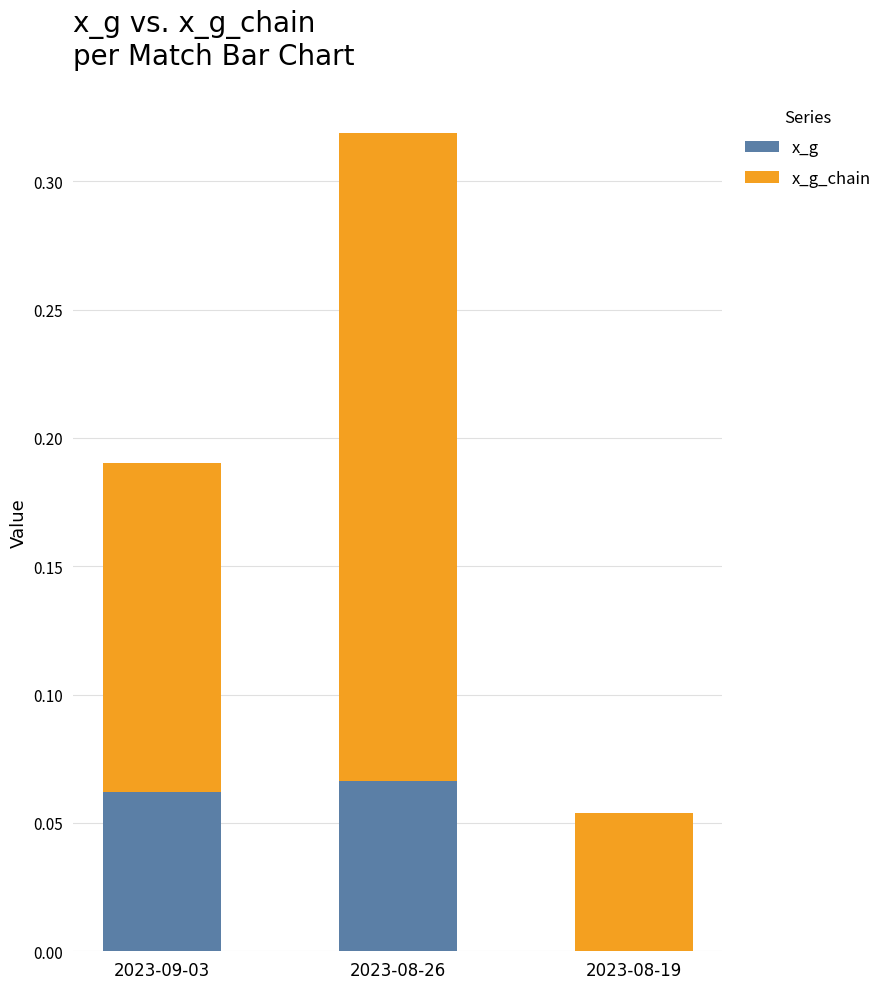

The value of x_g at 2023-09-03 is 0.0. True or false?

False